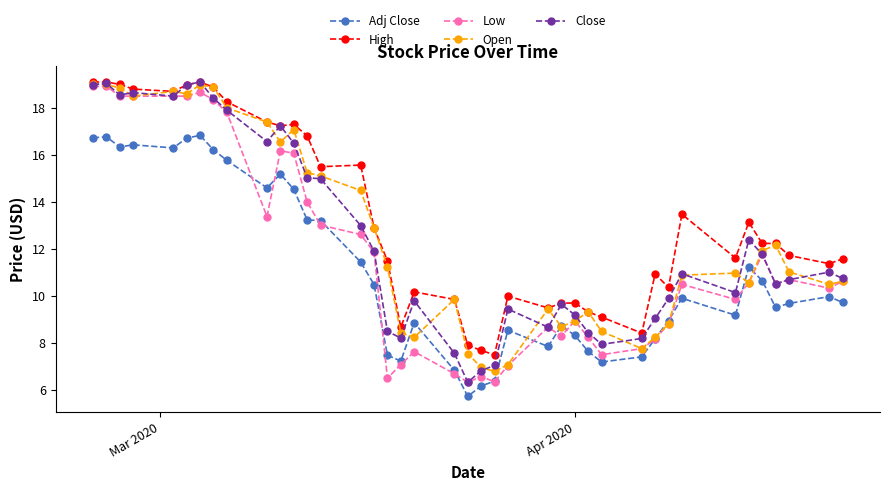

True or false: Close has more than 0 points higher than both neighbors.

True